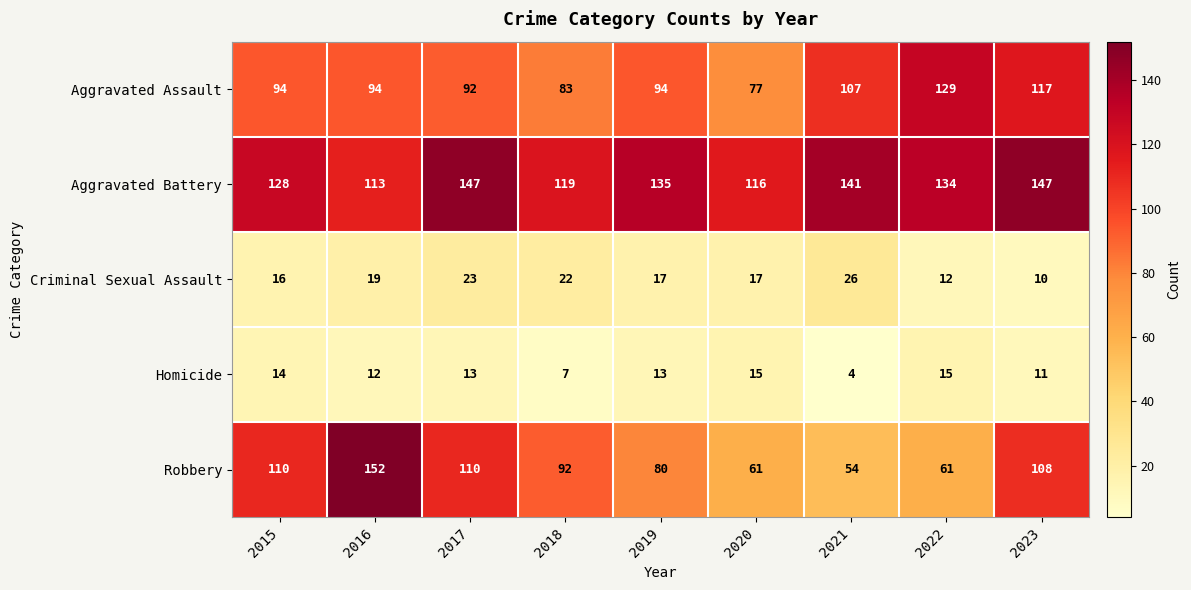

What is the sum of the Aggravated Assault values at 2022 and 2021?

236